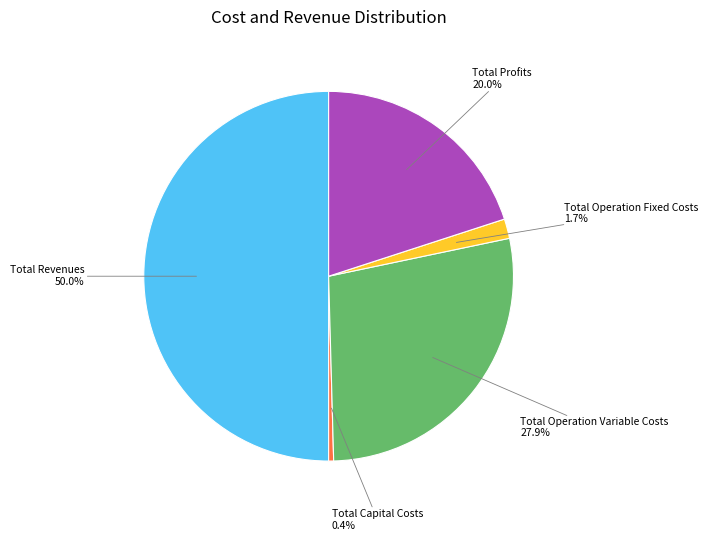

How many segments does this pie chart have?

5